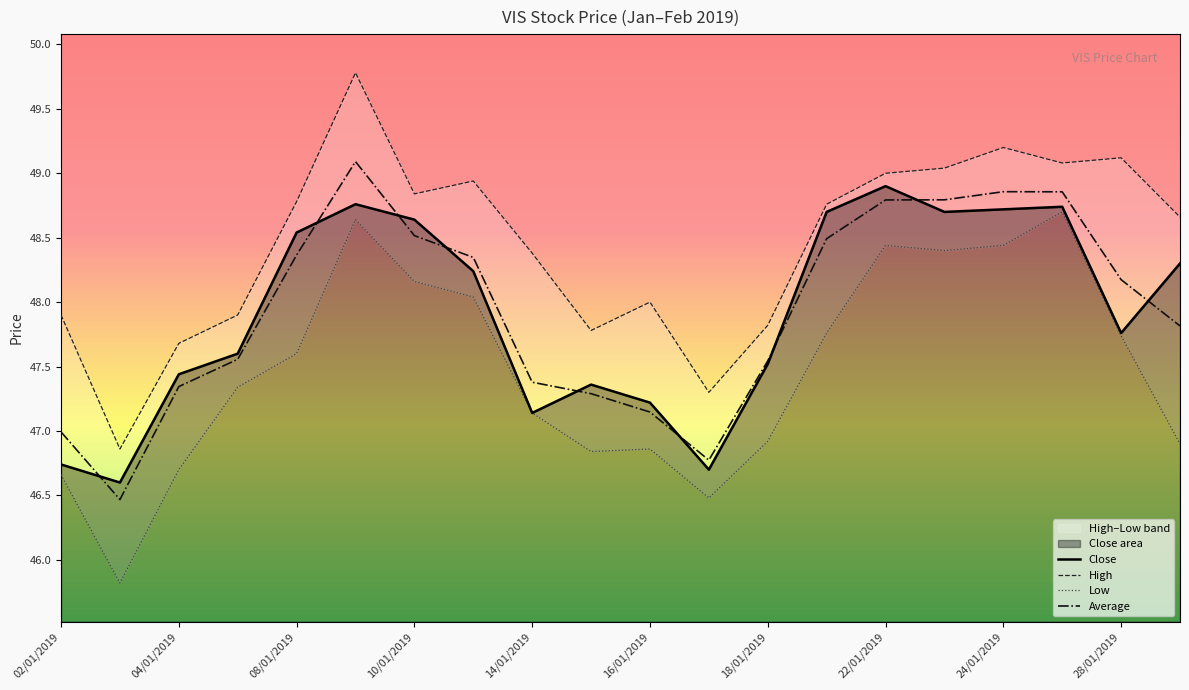

True or false: Low has more than 0 interior local peaks.

True